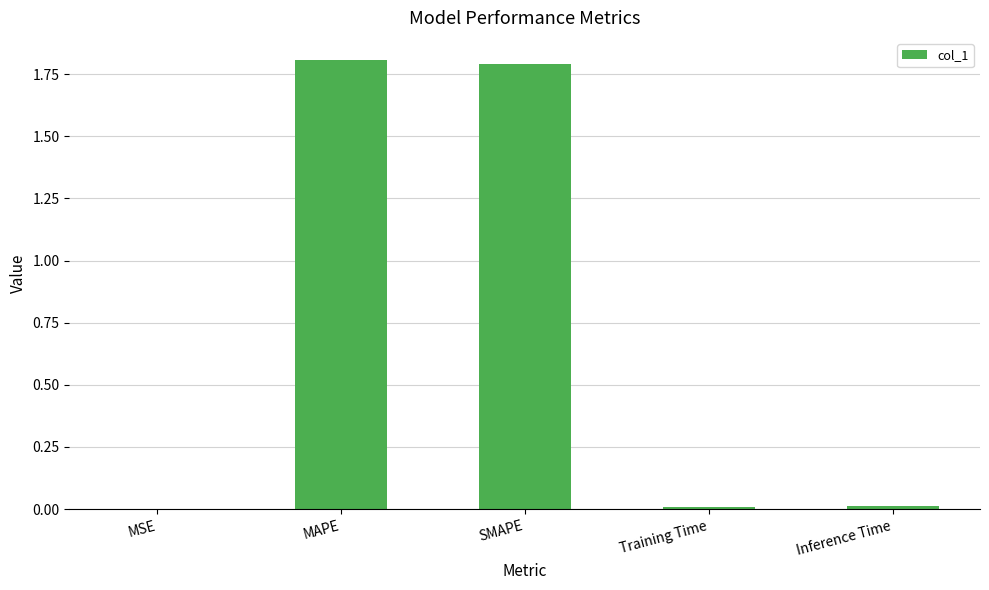

Are the bars horizontal?

No